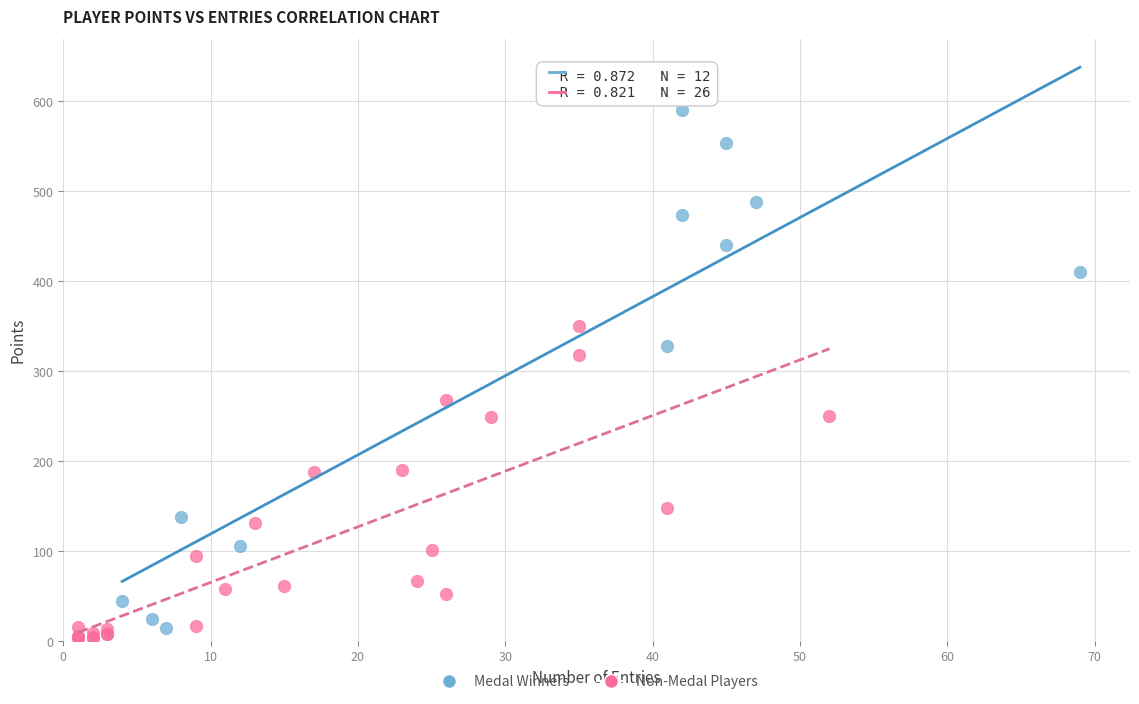

Which series reaches the maximum Y coordinate?

Medal Winners